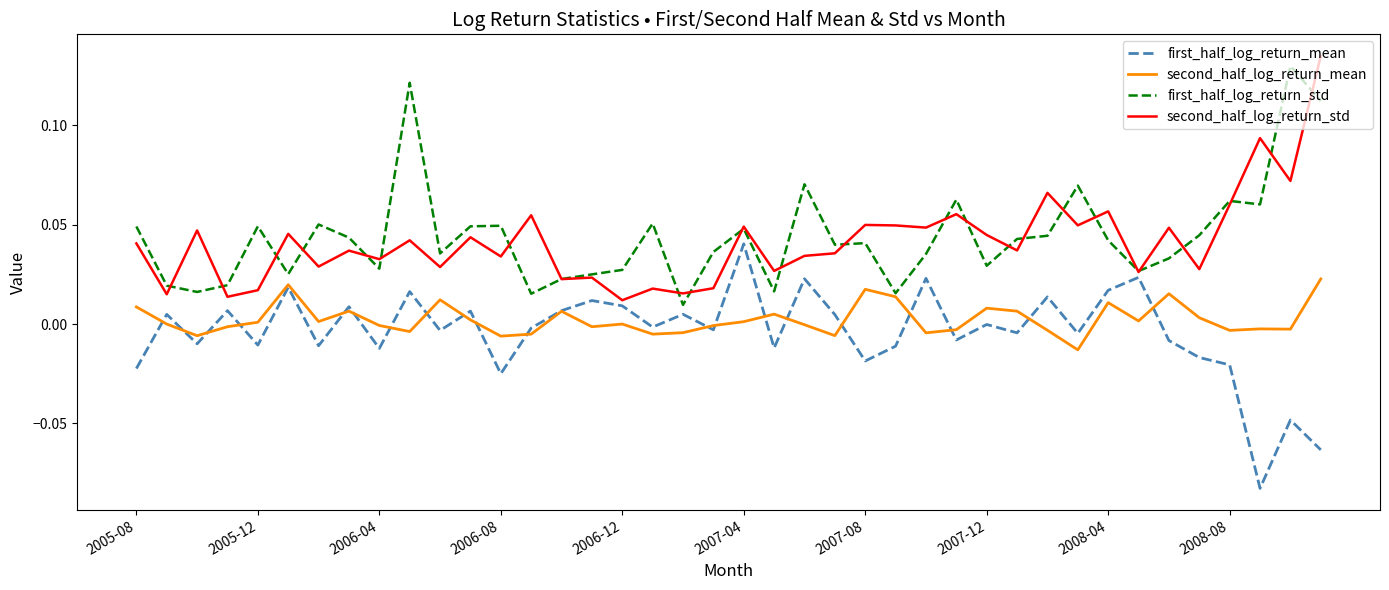

True or false: second_half_log_return_std and second_half_log_return_mean cross at least once.

False